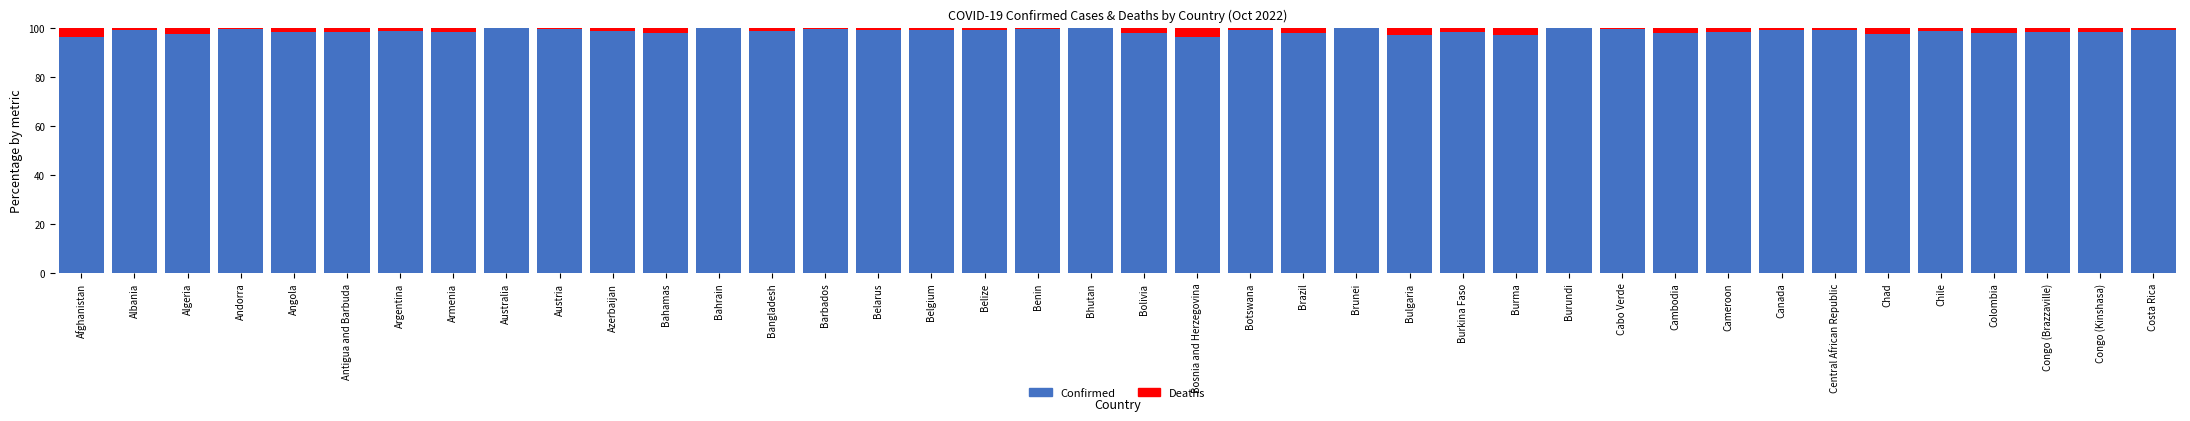

What is the sum of all Confirmed values?

3944.1